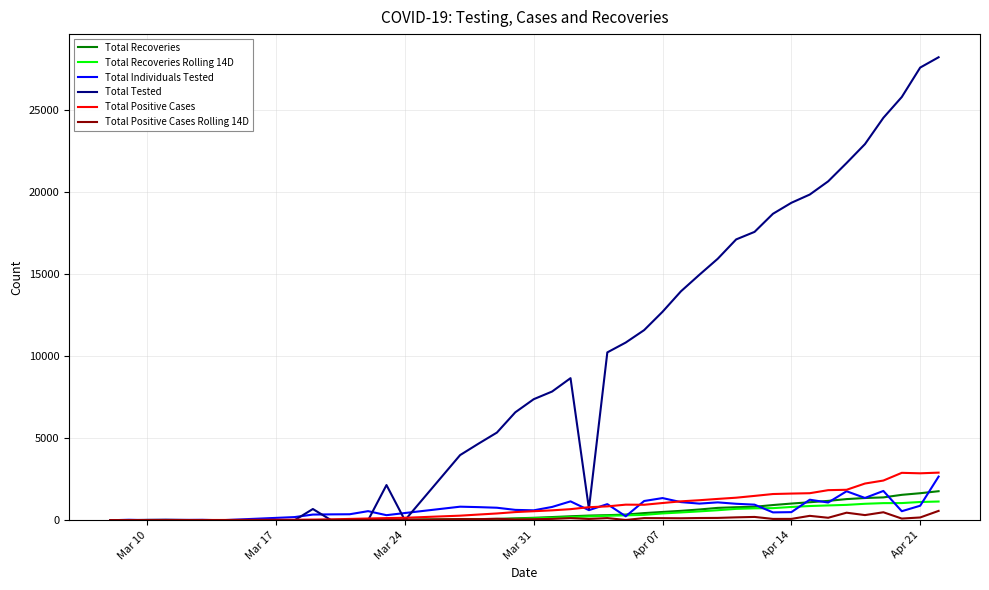

Which series has the largest total across all categories?

Total Tested